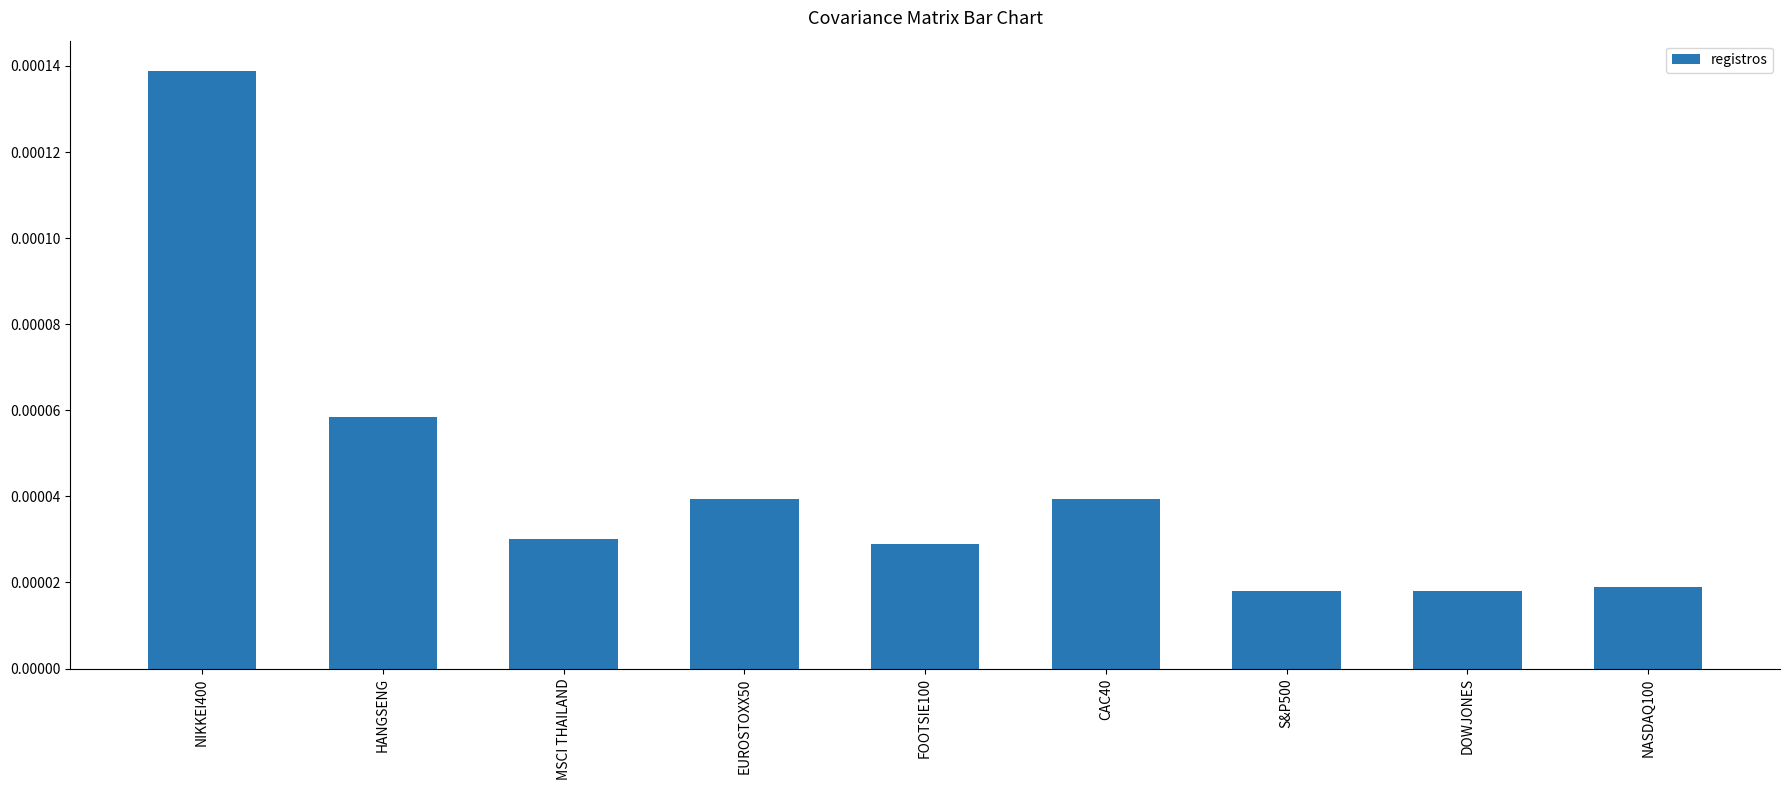

What is the label of the 4th bar from the right?

CAC40